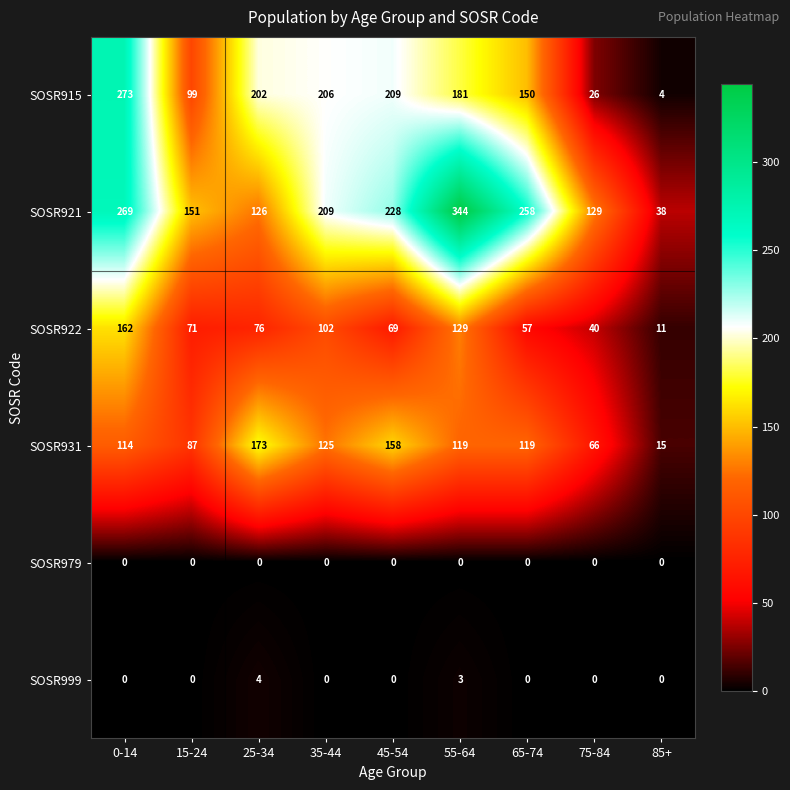

At which label does SOSR931 first exceed 119?

25-34